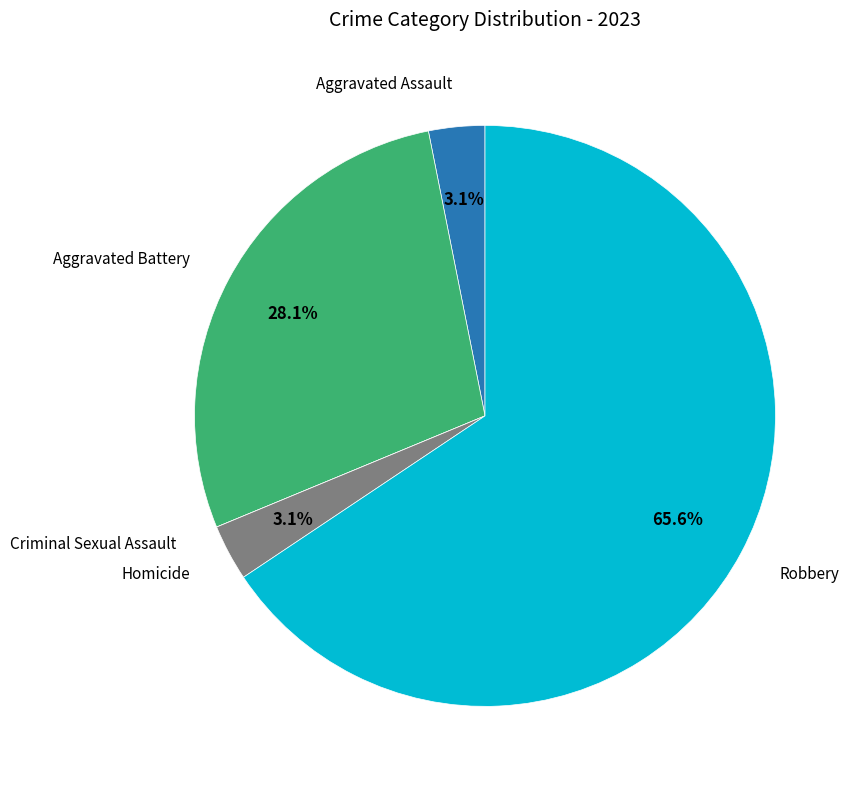

Is there a majority slice in this chart?

Yes